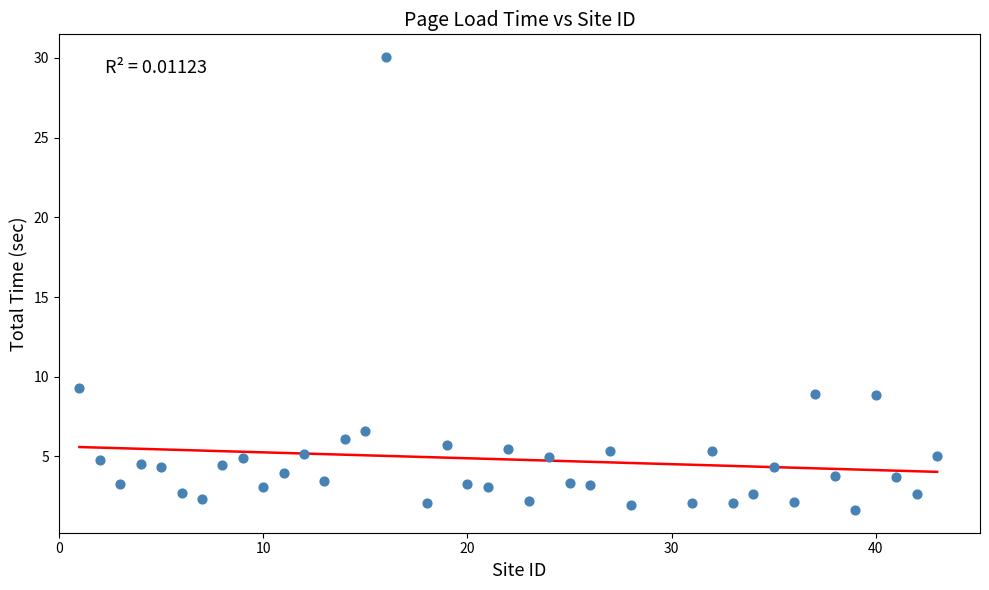

What is the range of Y values (max minus min)?

28.4